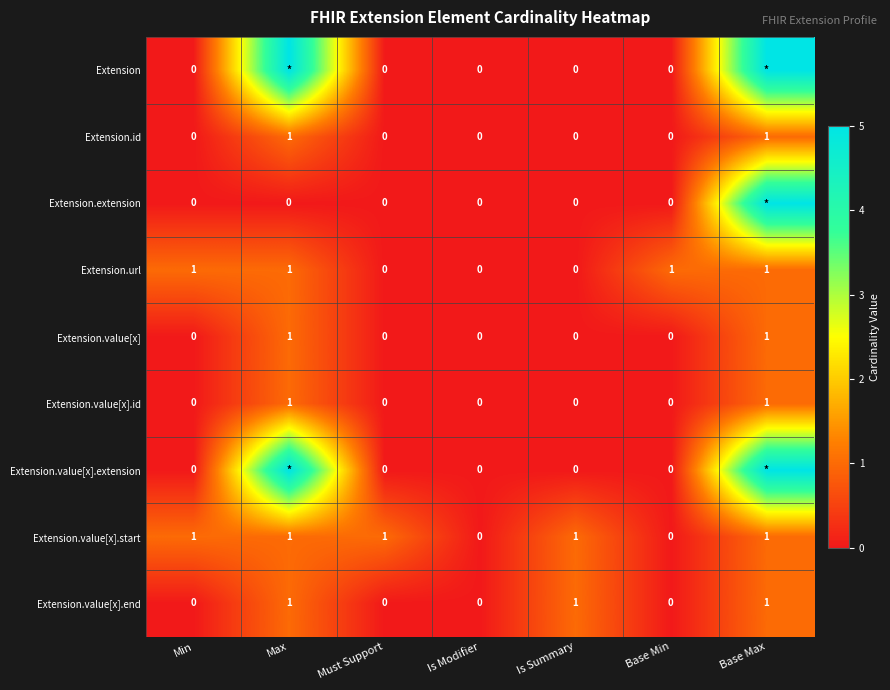

Is the value of Extension.value[x] at Min greater than the value of Extension.url at Max?

No